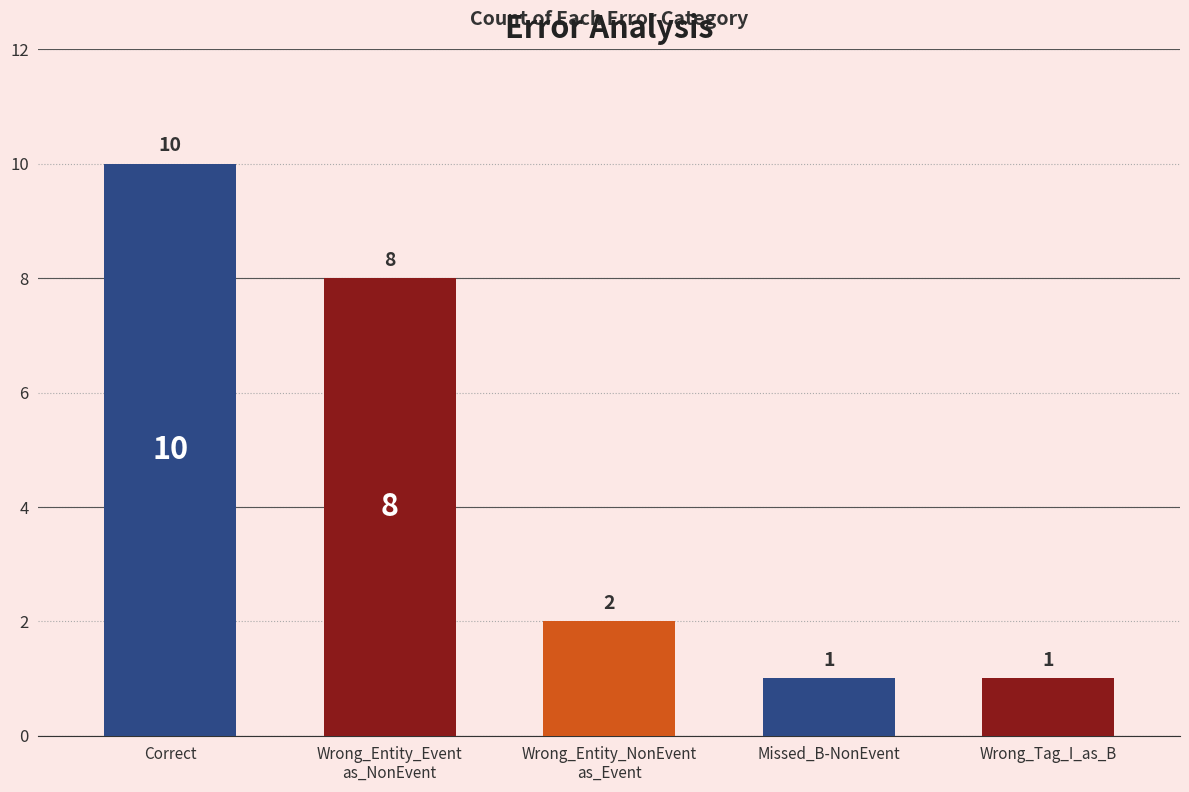

Are the bars grouped side by side (vs. stacked)?

No